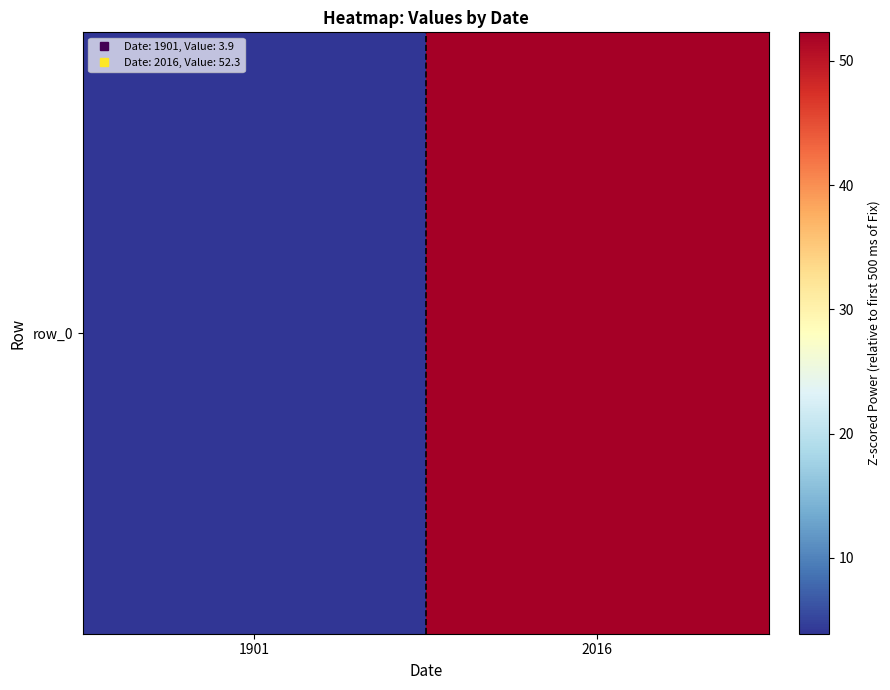

List the labels in order of value, smallest first.

1901, 2016